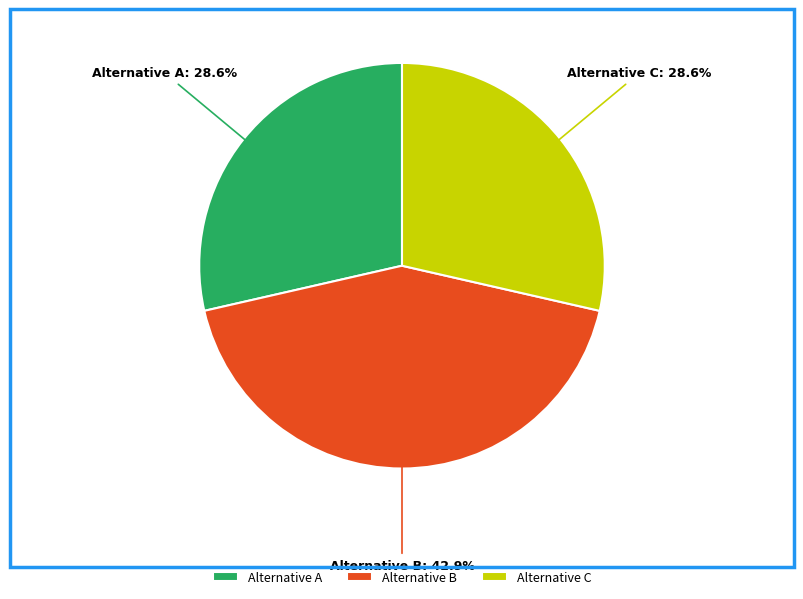

Is there a majority slice in this chart?

No